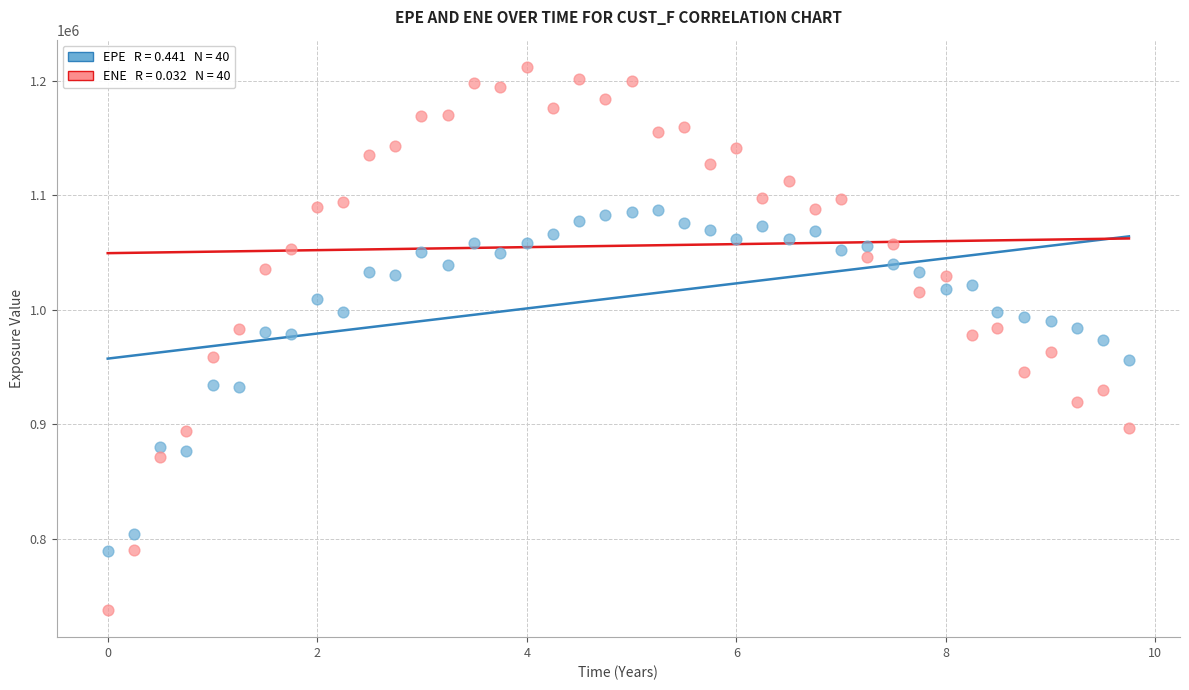

Across all data points, what is the range of Y values (max minus min)?

473991.4